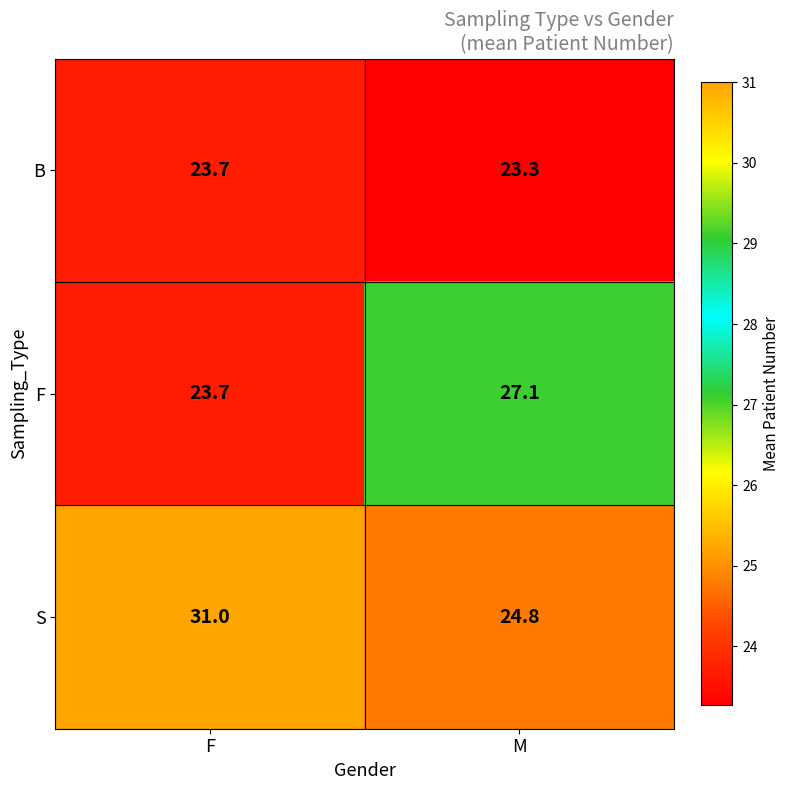

At which category is the sum across all series the highest?

F